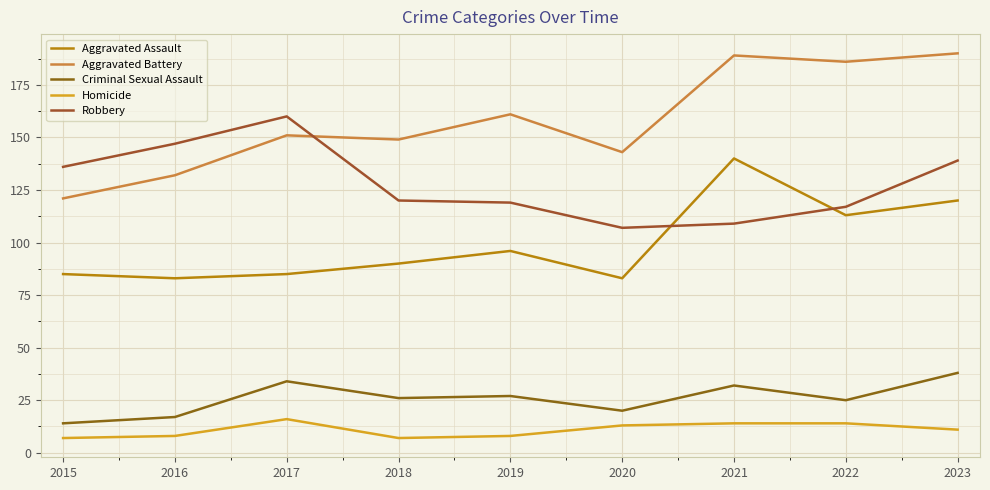

True or false: Homicide has more than 1 interior local peaks.

False